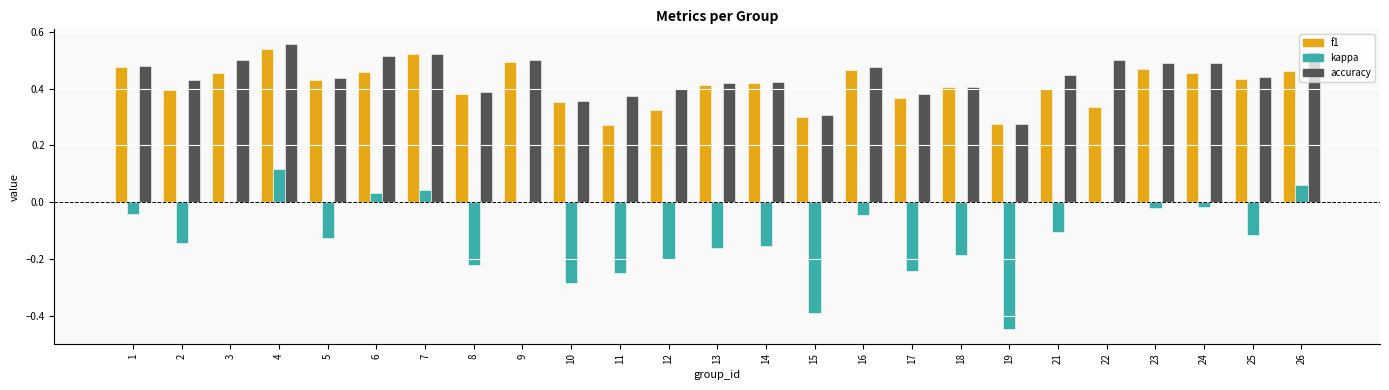

The kappa series shows 0.0 at 6. True or false?

True